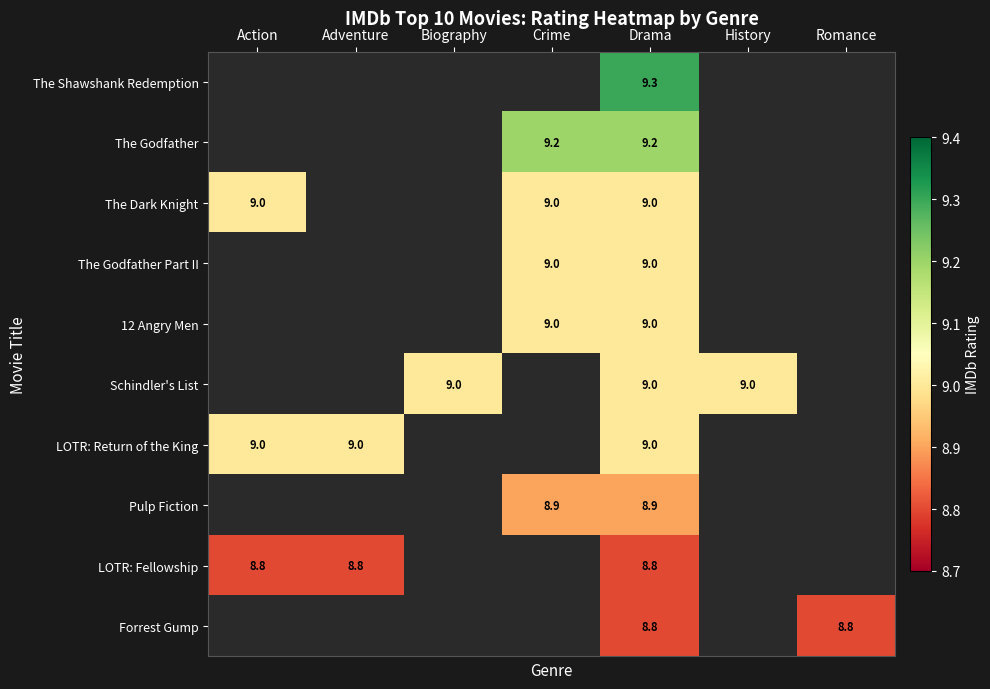

The LOTR: Fellowship series shows 8.8 at Action. True or false?

True